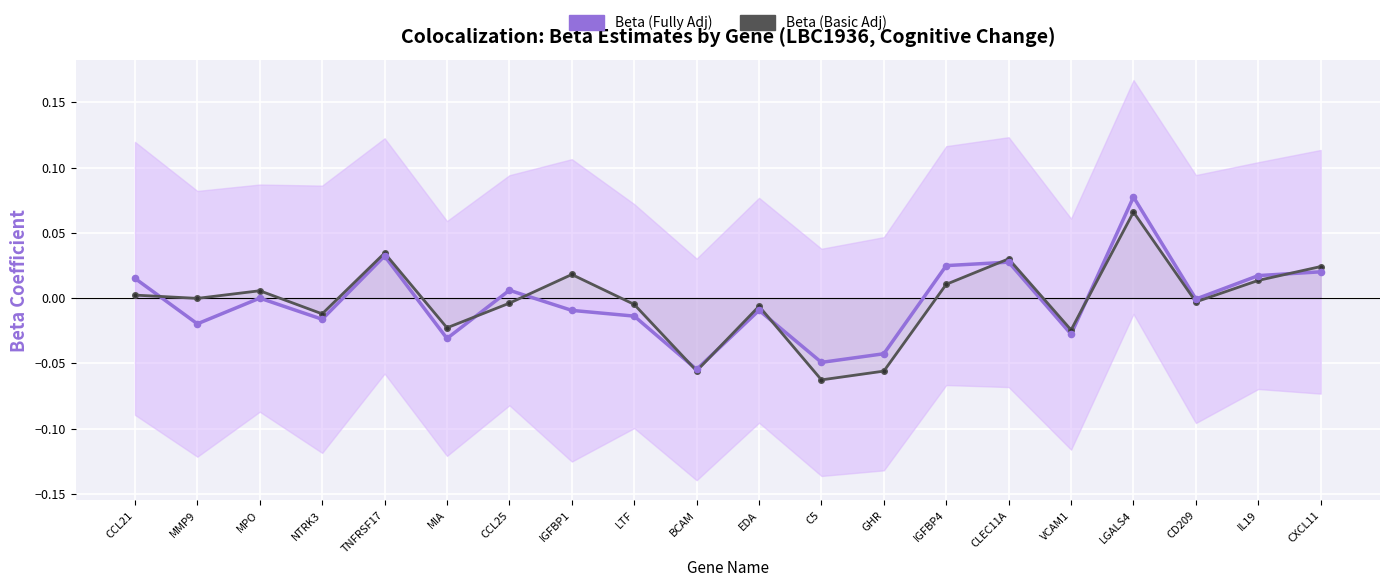

What are all the series names shown in the legend?

Beta (Fully Adj), Beta (Basic Adj)